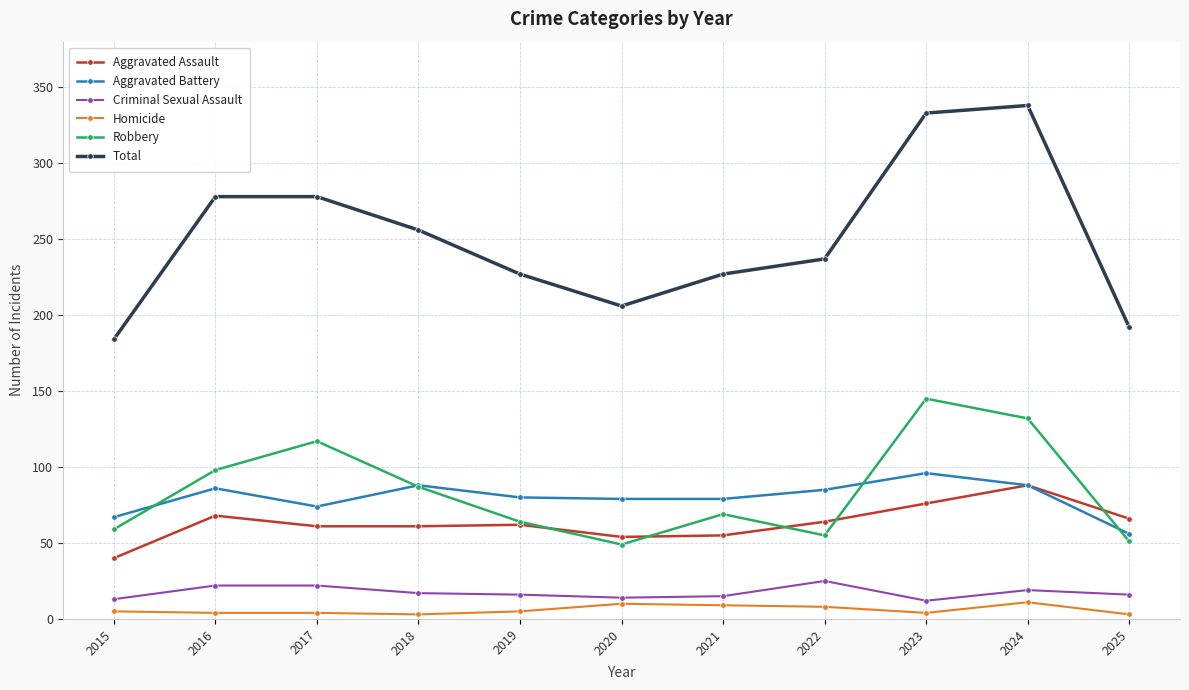

What is the greatest value displayed?

338